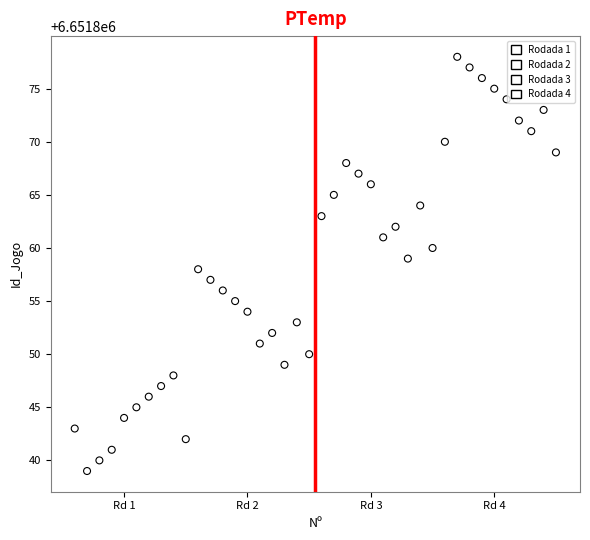

Which series contains the lowest Y value?

Rodada 1